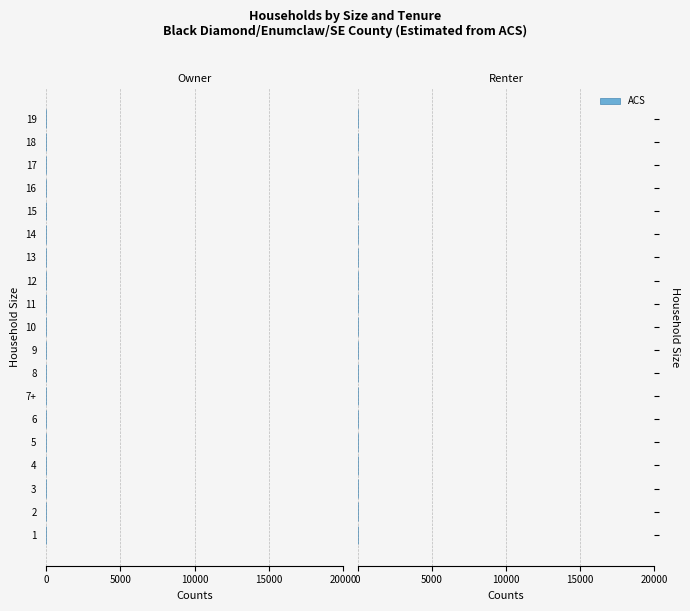

The chart shows a value of 6.8 at 6. True or false?

False